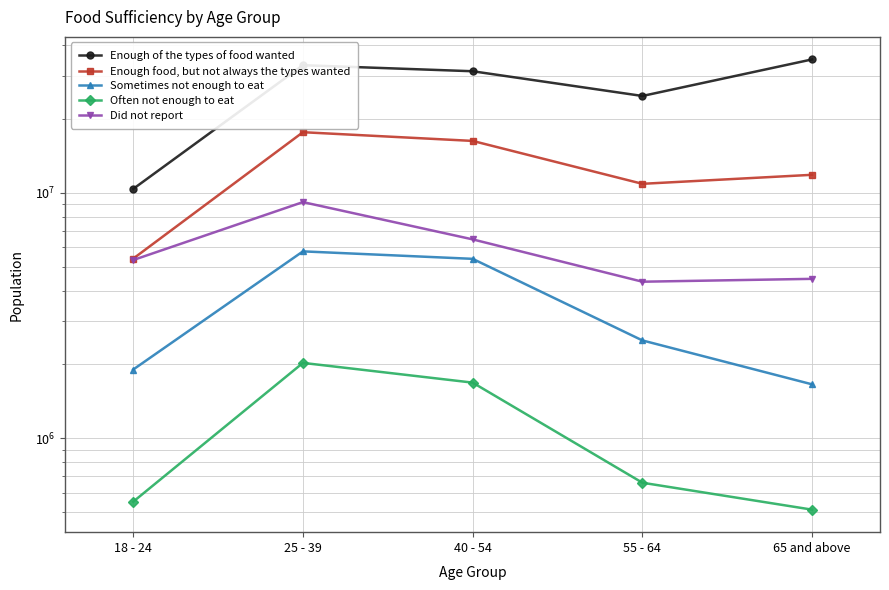

Is it true that Sometimes not enough to eat equals 694133 at 65 and above?

False